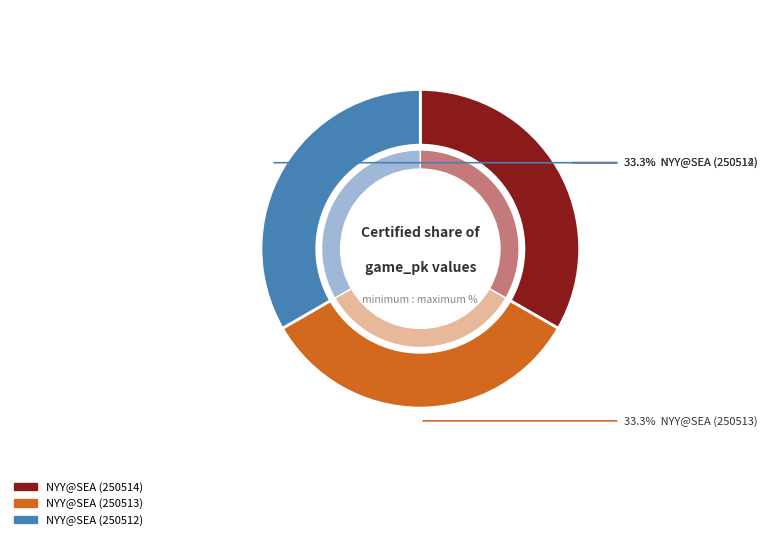

What is the ratio of the value at 3 to the value at 1?

1.0